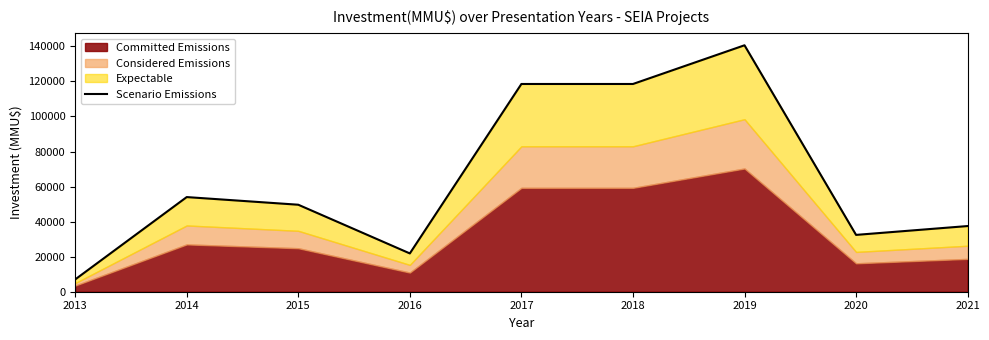

Which category has the lowest value across all series?

2013